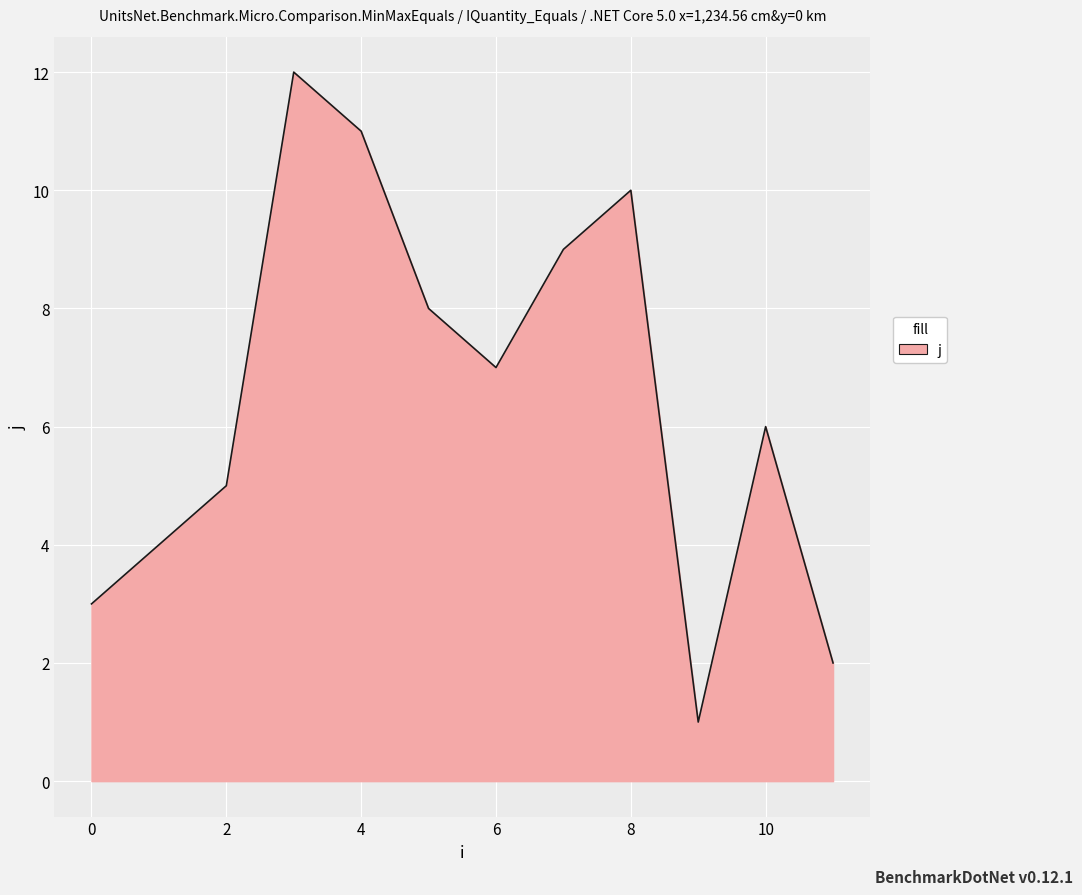

What is the difference between the maximum and minimum values?

11